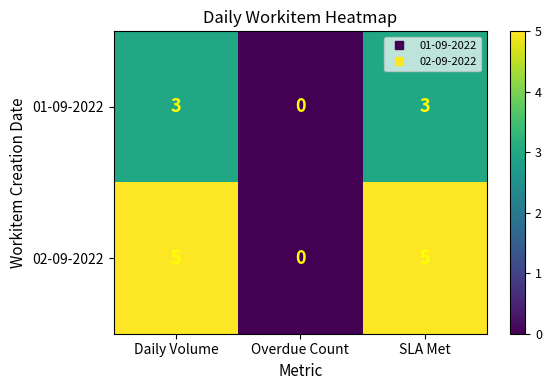

What is the approximate value of 01-09-2022 at Daily Volume?

3